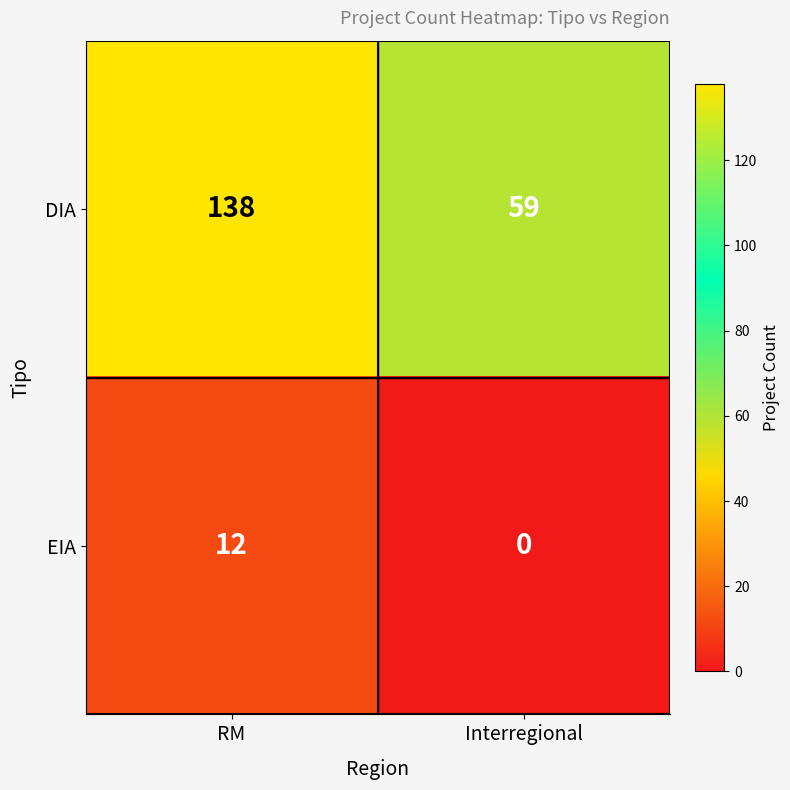

At how many categories does at least one series exceed 40?

2